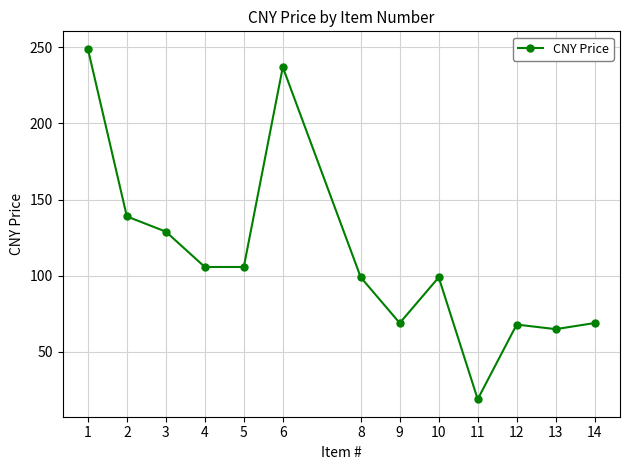

True or false: the data shows 31.3 at 10.

False